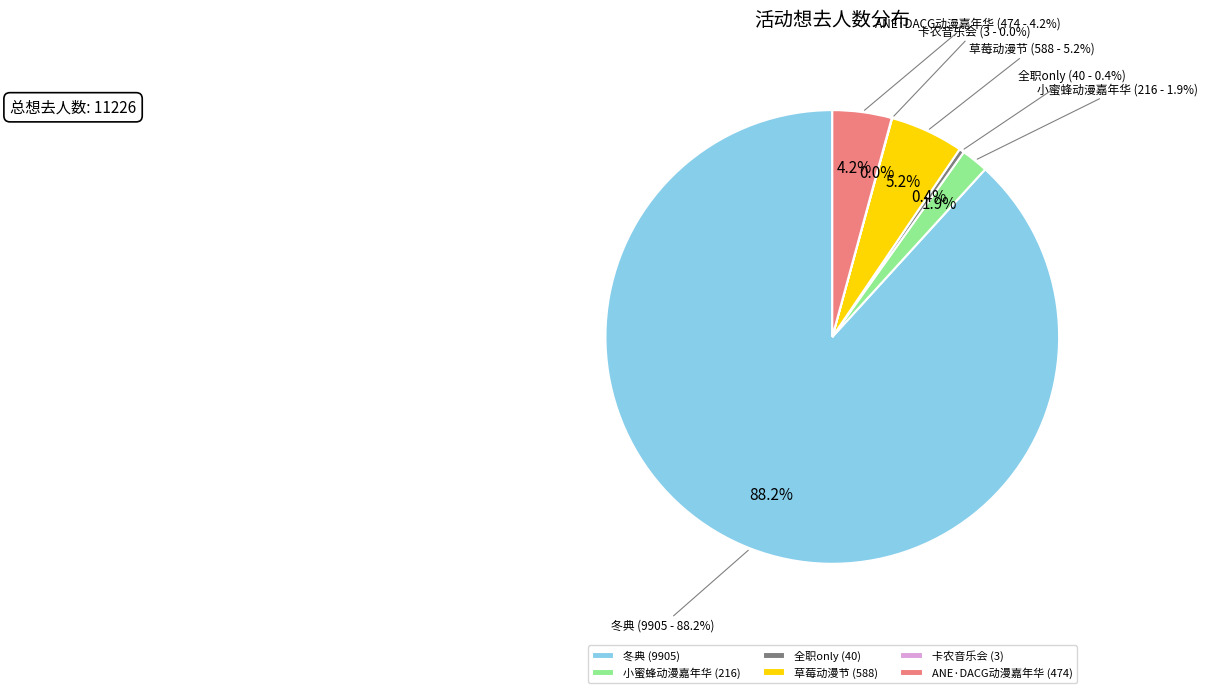

To the nearest percent, what is the combined percentage of 南宁·草莓动漫节 and 南宁·2024良牙动漫冬季盛典（冬典）?

93%